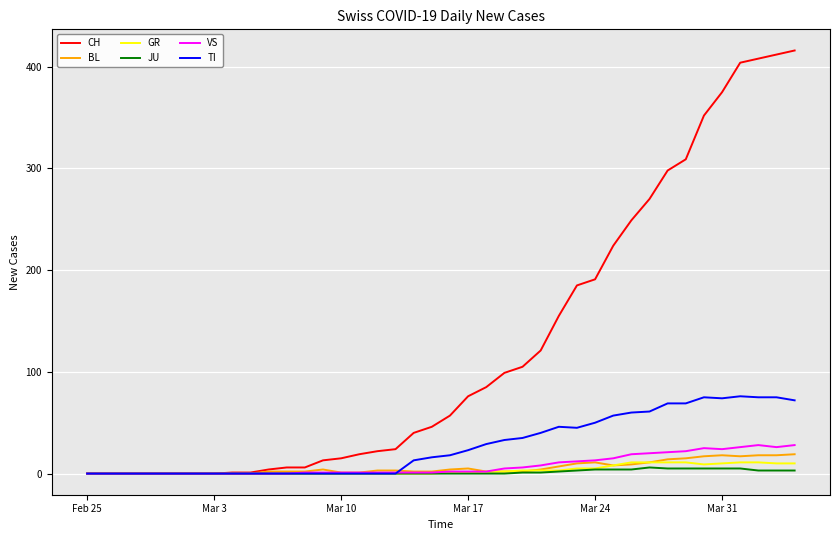

Which series has the largest range (max minus min)?

CH